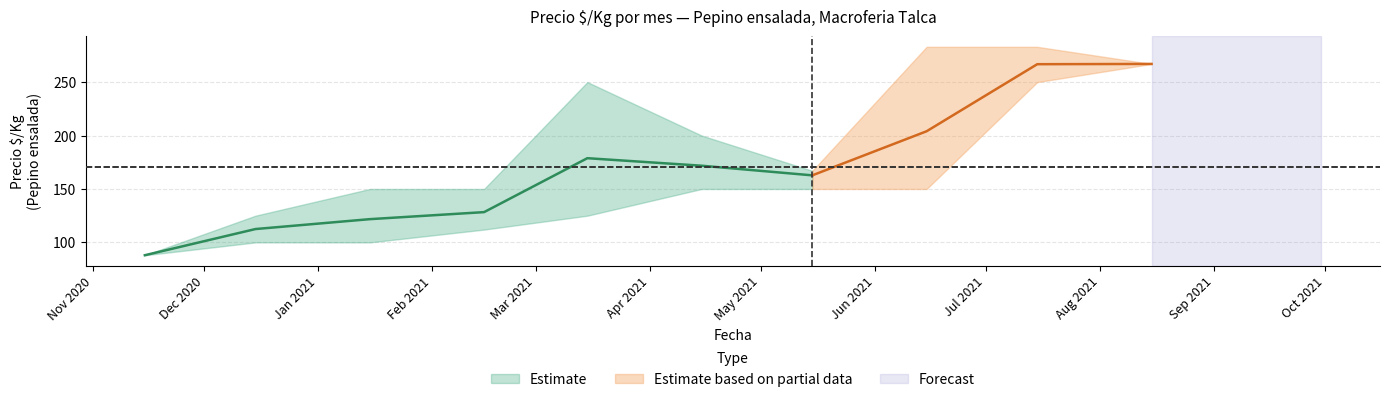

True or false: Precio minimo has more than 0 interior local peaks.

False